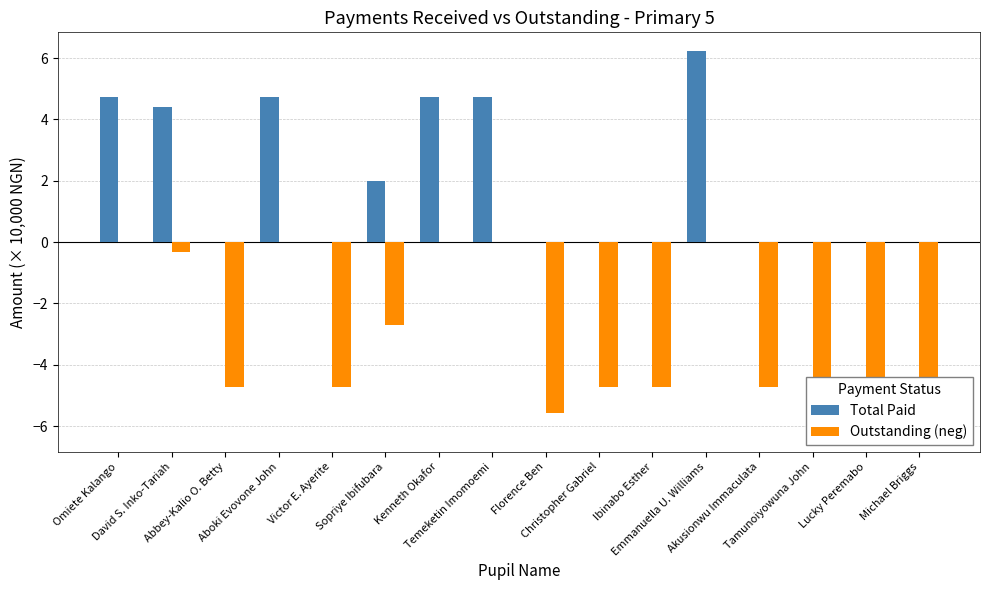

Which category has the highest value in the Outstanding (neg) series?

Omiete Kalango